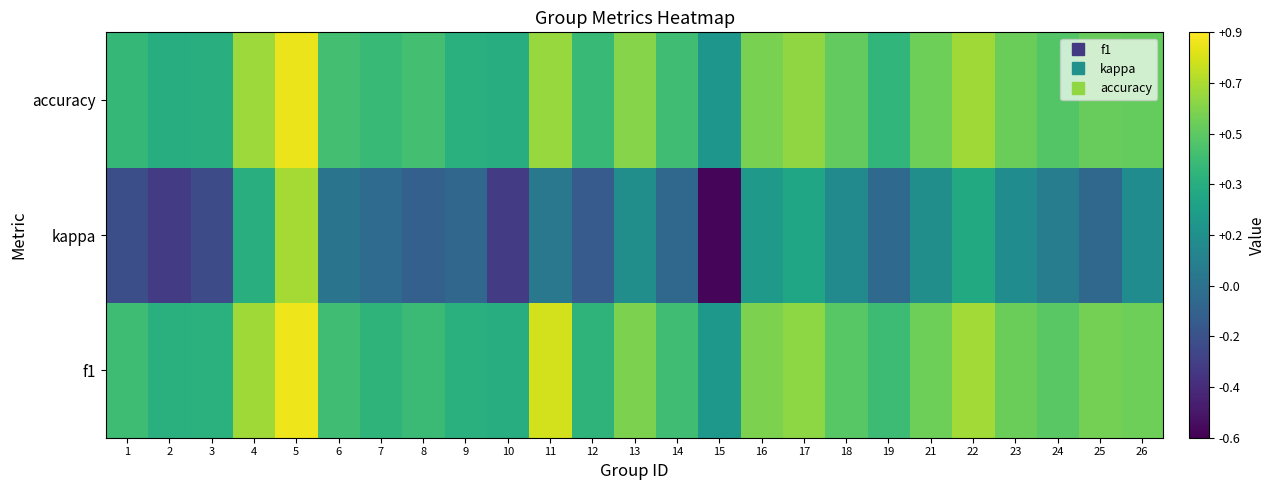

At which category does the chart reach its minimum across all series?

15